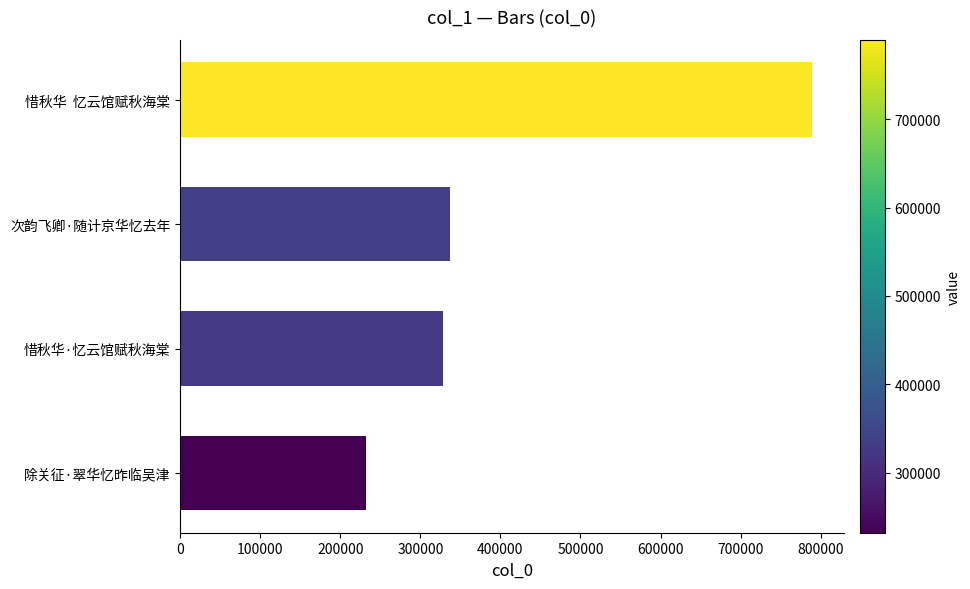

Approximately how many times larger is the value at 次韵飞卿·随计京华忆去年 compared to 惜秋华·忆云馆赋秋海棠?

1.0